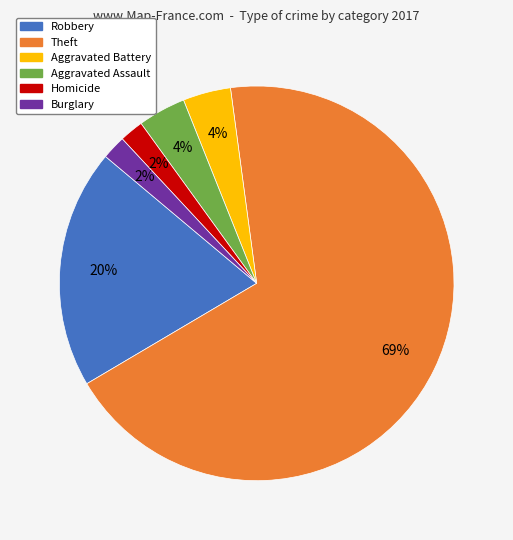

Does Aggravated Assault represent more than half of the total?

No